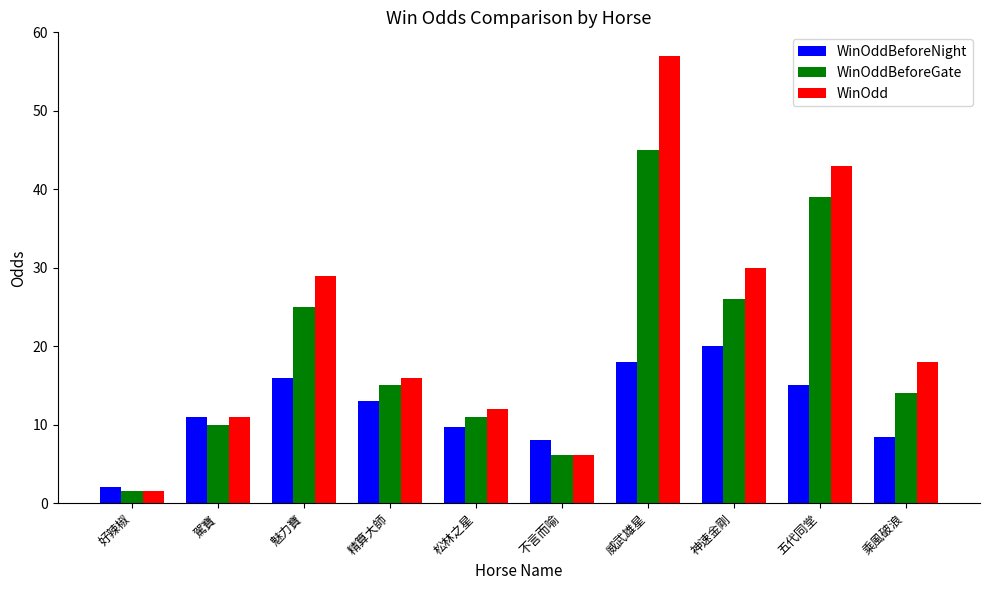

Which series changed the most between 好辣椒 and 神速金剛?

WinOdd